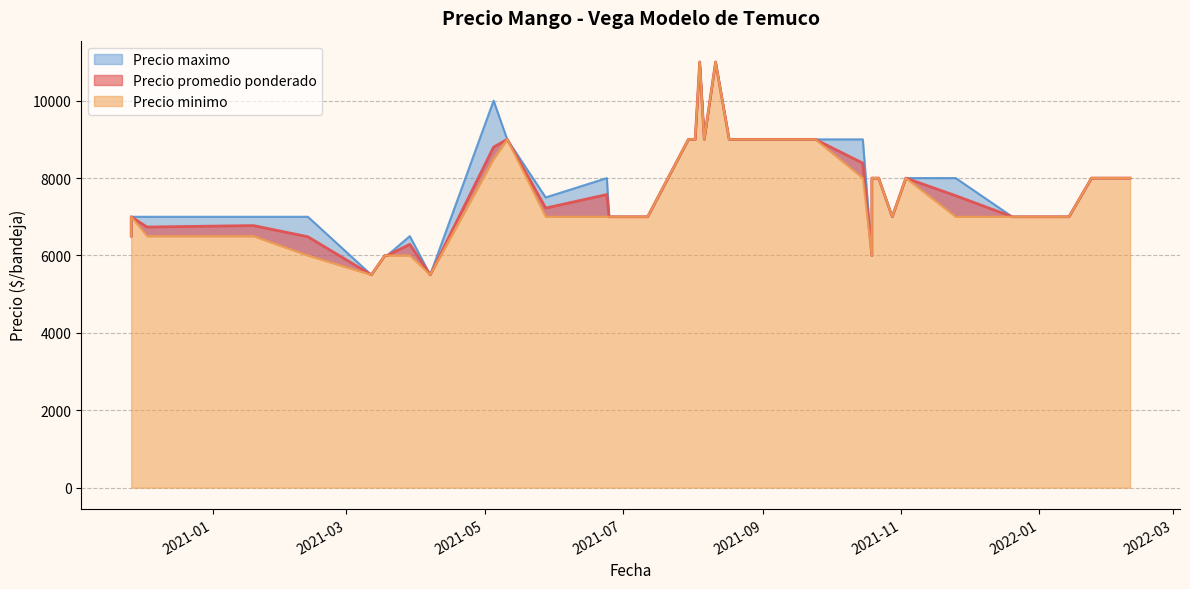

What are all the series names shown in the legend?

Precio promedio ponderado, Precio minimo, Precio maximo